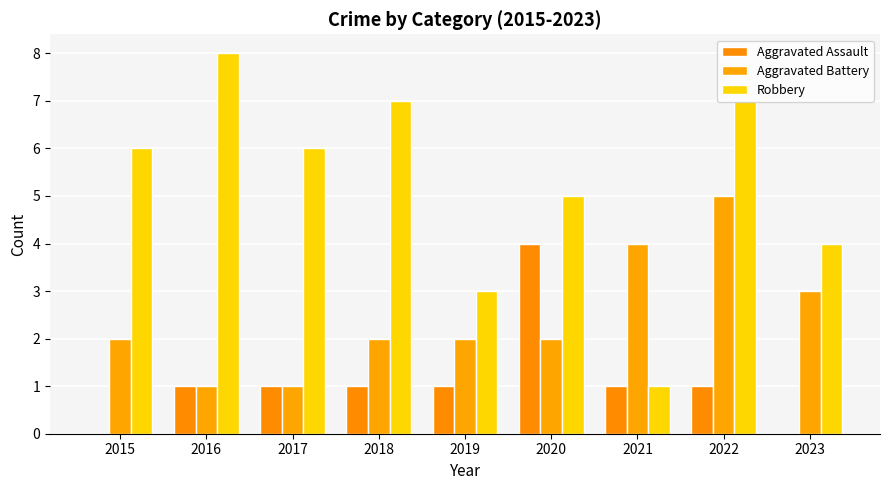

Which series has the largest range (max minus min)?

Robbery